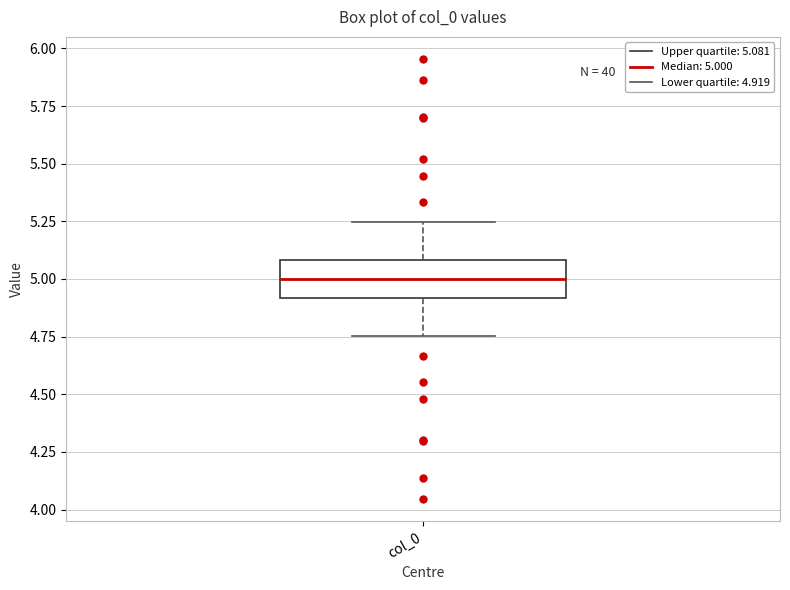

Where does the upper whisker of the box for col_0 end on the y-axis? The values are not printed on the chart, so give them approximately, as read against the axis.

5.25